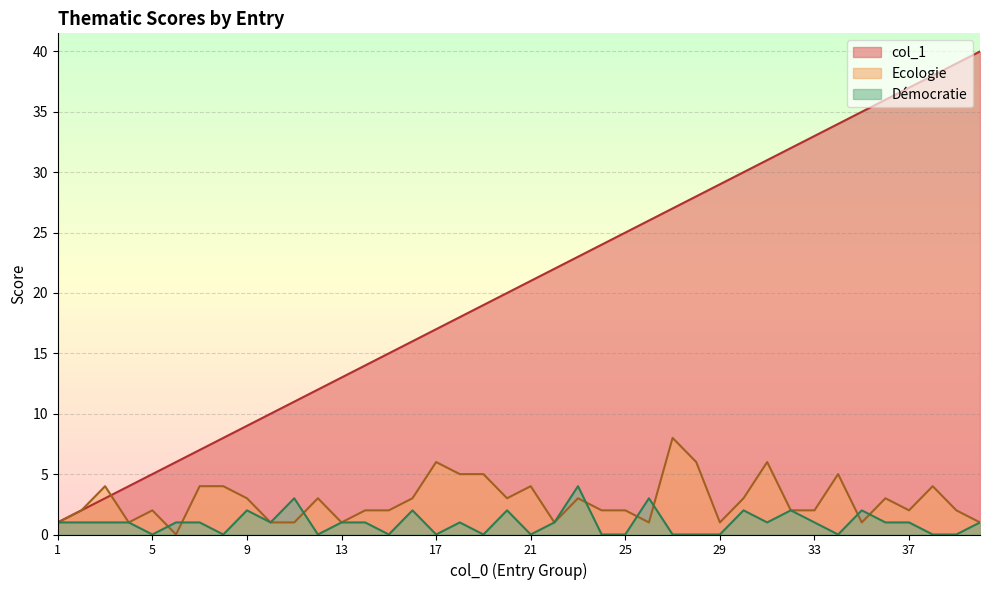

At which label does Démocratie reach its peak?

23